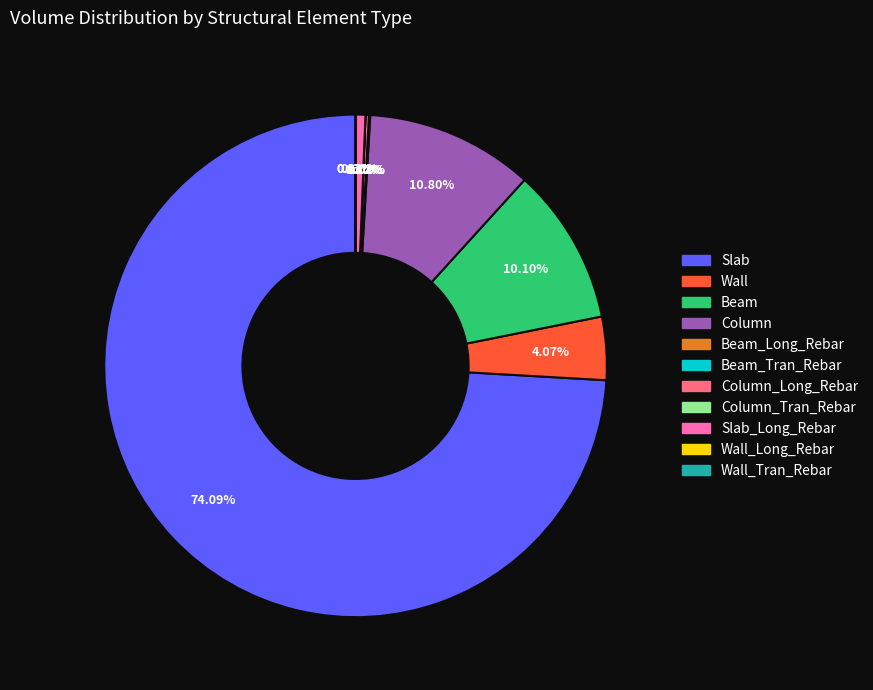

Does any single category account for the majority?

Yes